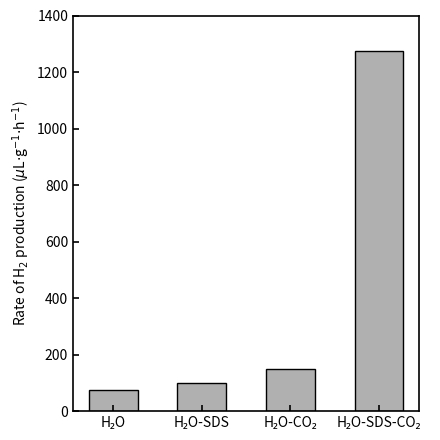

Reading left to right, extract all data points from this chart.

75	100	150	1275